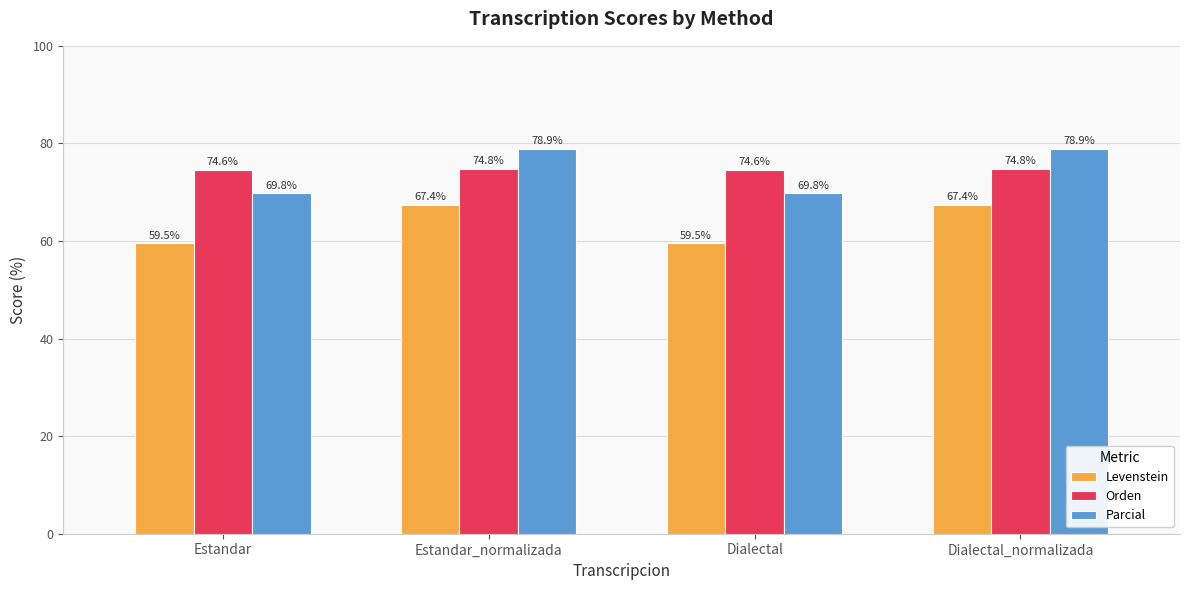

The value of Levenstein at Estandar is 91.2. True or false?

False